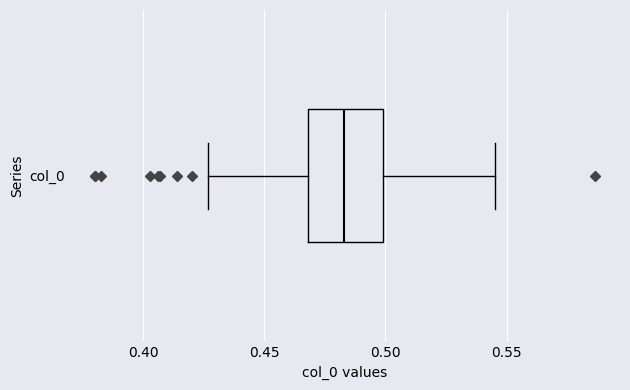

Read this box plot against the x-axis: the position of the median line, the range covered by the box, and the ends of both whiskers. The values are not printed on the chart, so give them approximately, as read against the axis.

median 0.485, box 0.470 to 0.500, whiskers 0.425 to 0.545